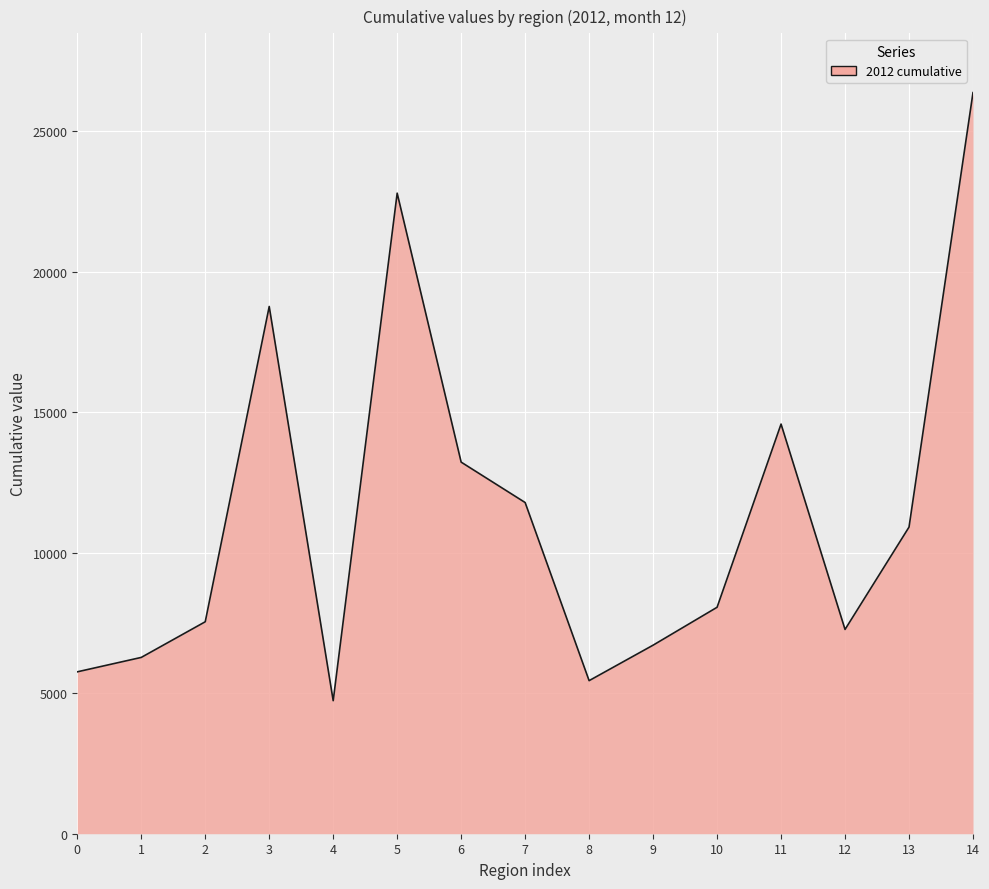

At which category does the data reach its first local valley?

4